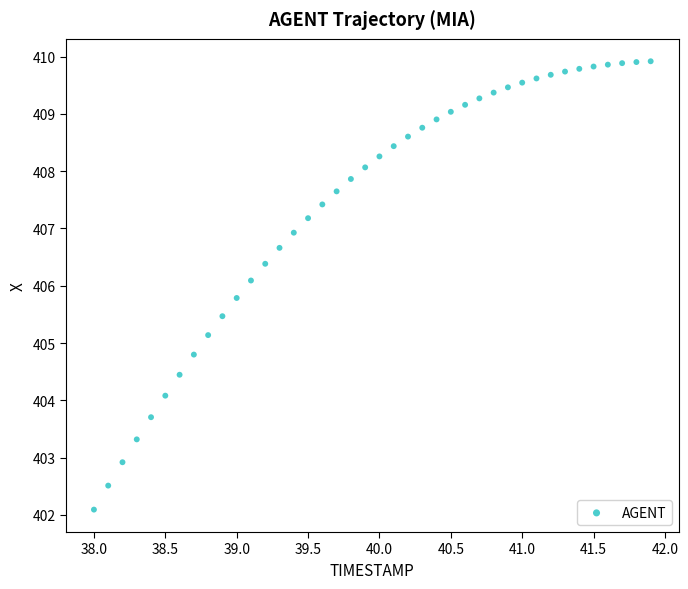

What is the range of X values (max minus min)?

3.9